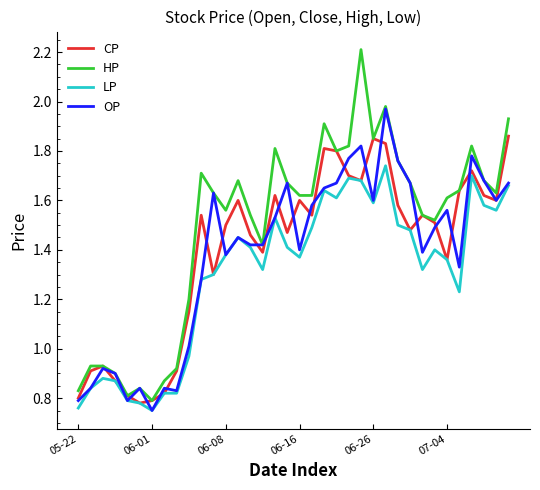

What is the maximum value shown in the chart?

2.2